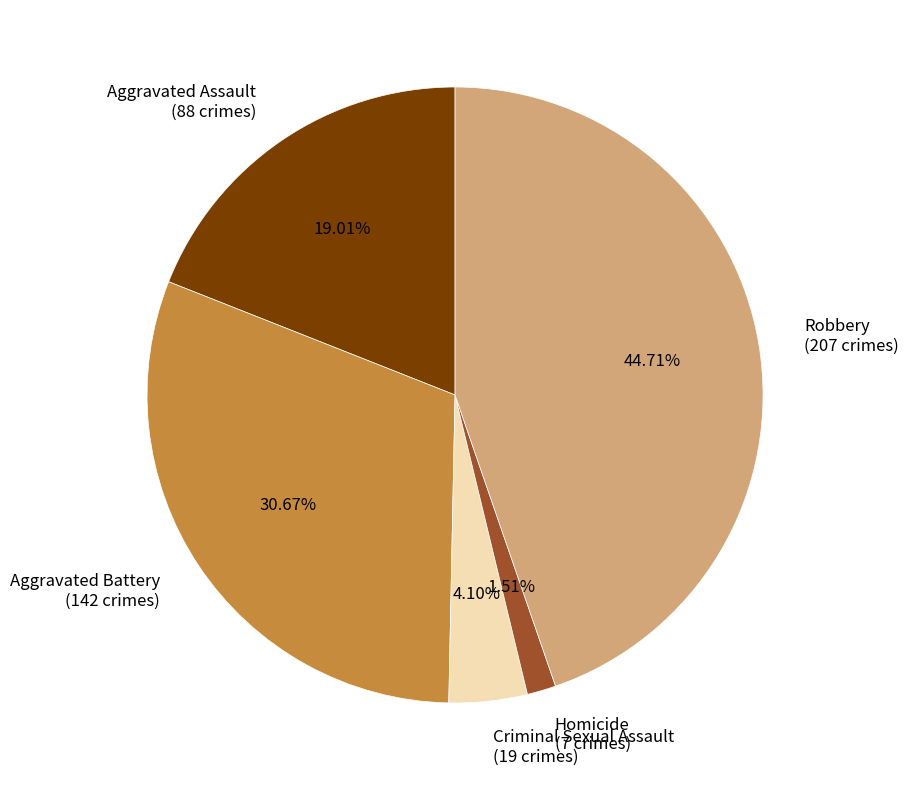

Do Criminal Sexual Assault (19 crimes) and Homicide (7 crimes) together represent more than half of the pie?

No